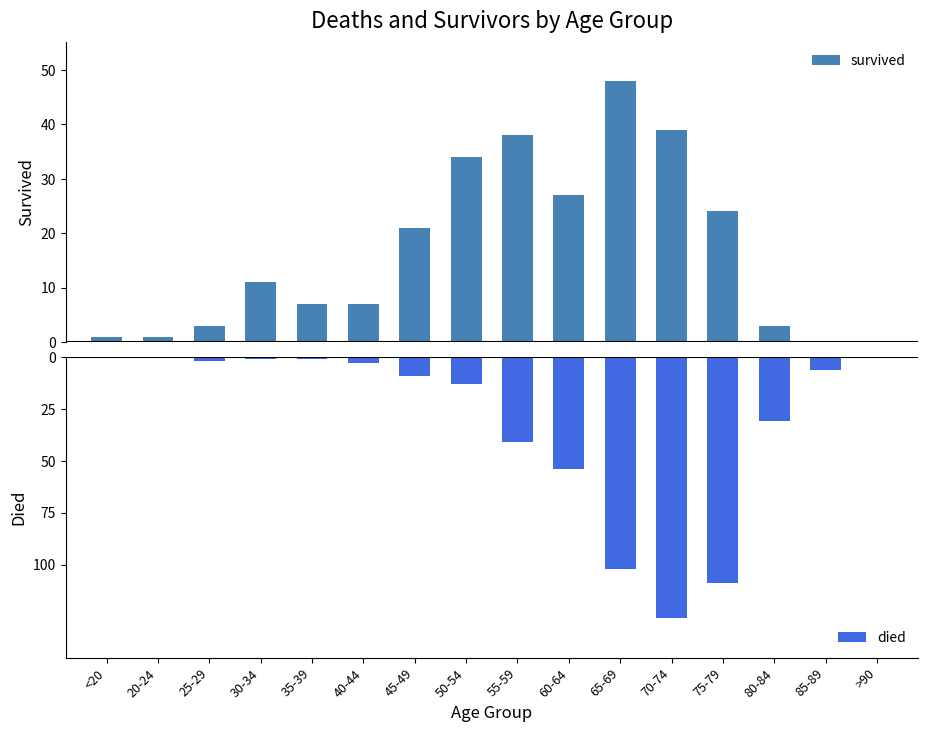

How many data points in survived are above 11?

7